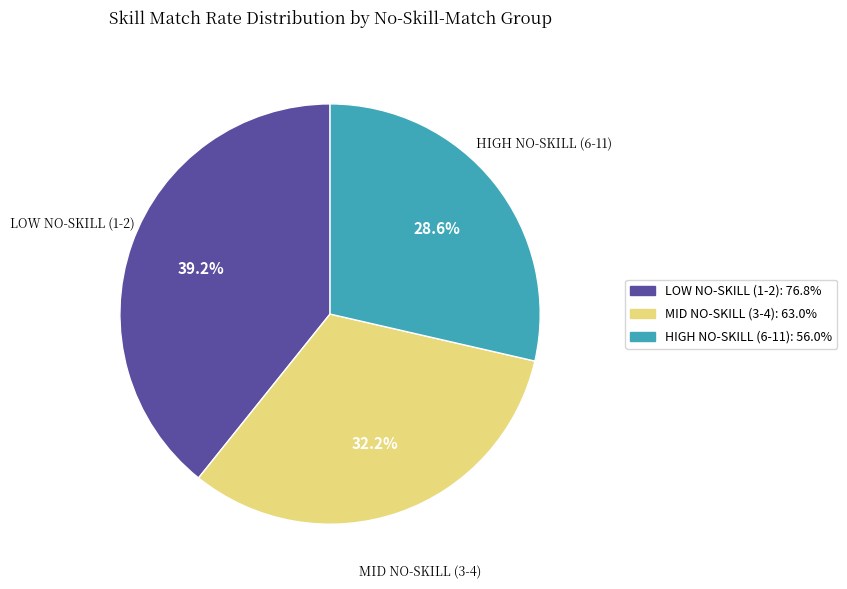

Is there a majority slice in this chart?

No